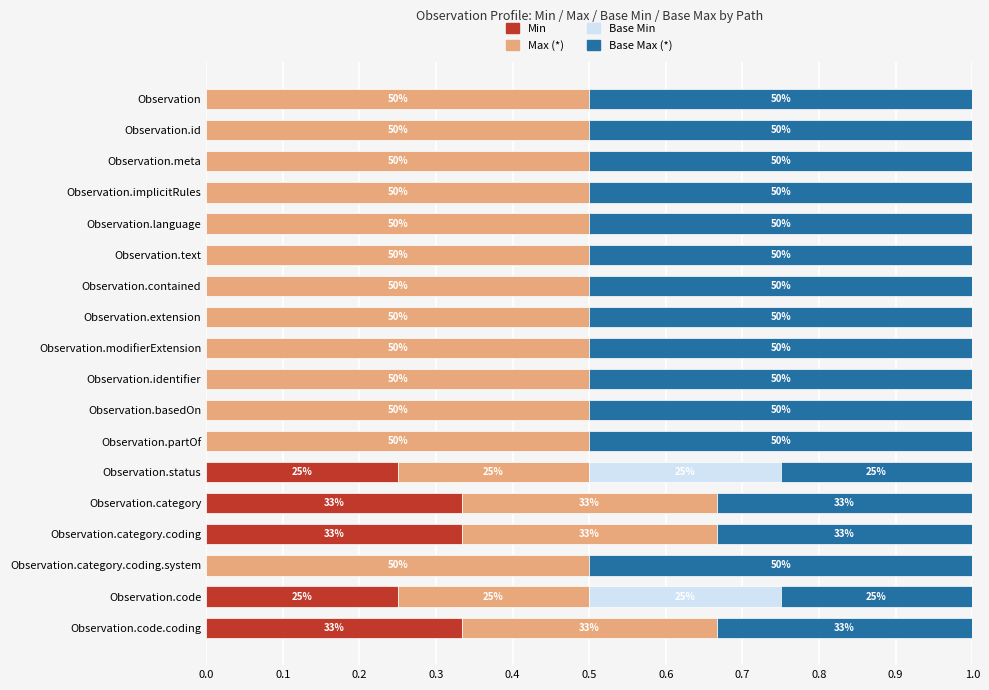

What is the sum of all Base Max (*) values?

8.0